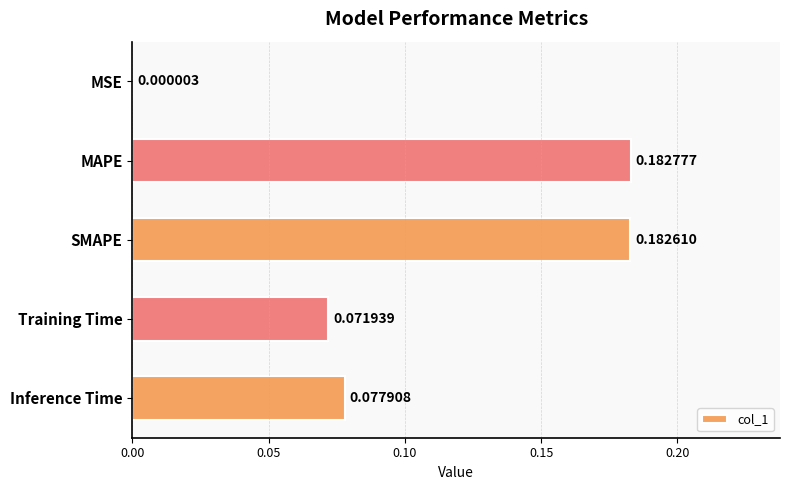

What is the sum of the values at MAPE and SMAPE?

0.4